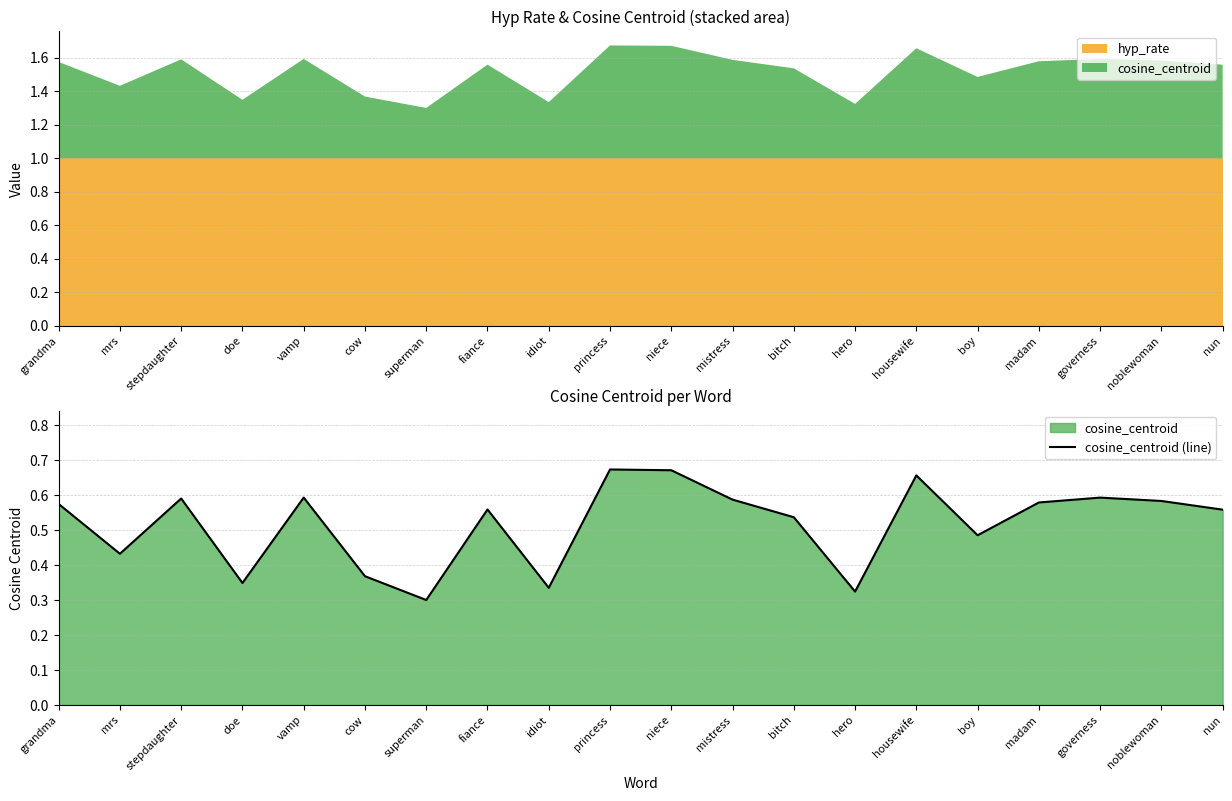

True or false: the data has more than 0 interior local peaks.

True